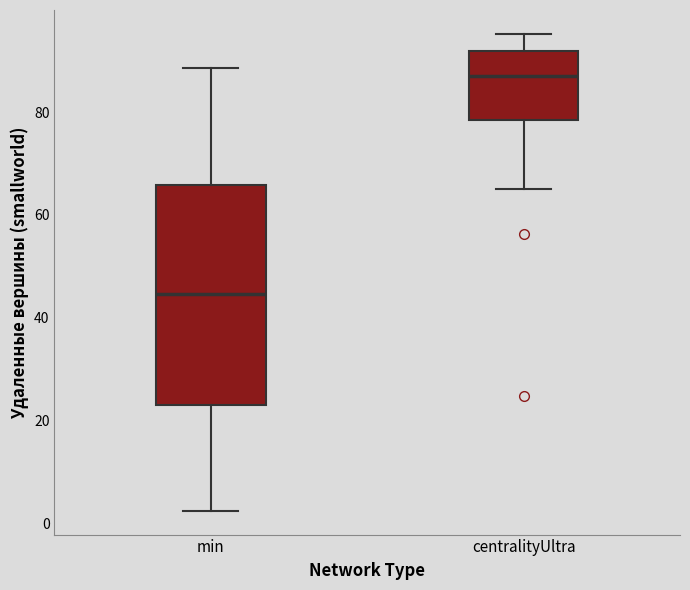

Which box is the tallest, from its lower edge to its upper edge?

min